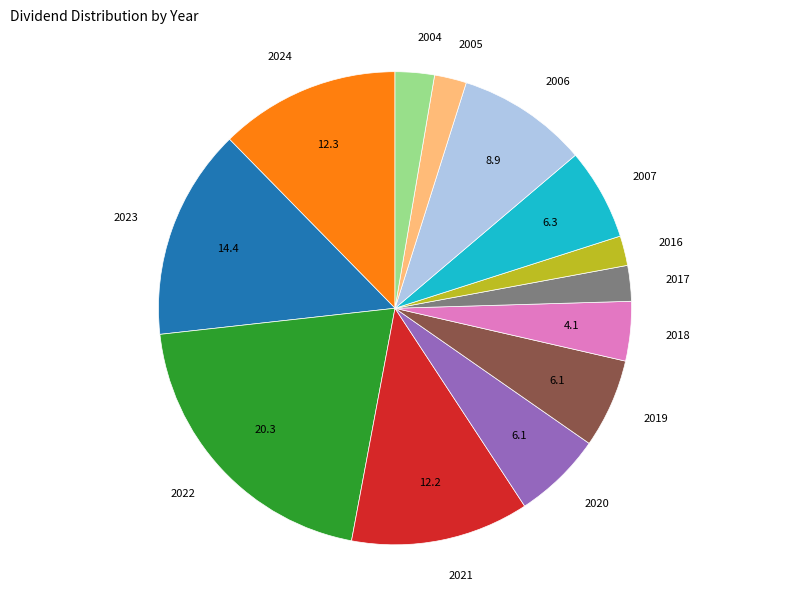

Count the number of slices in the pie.

13